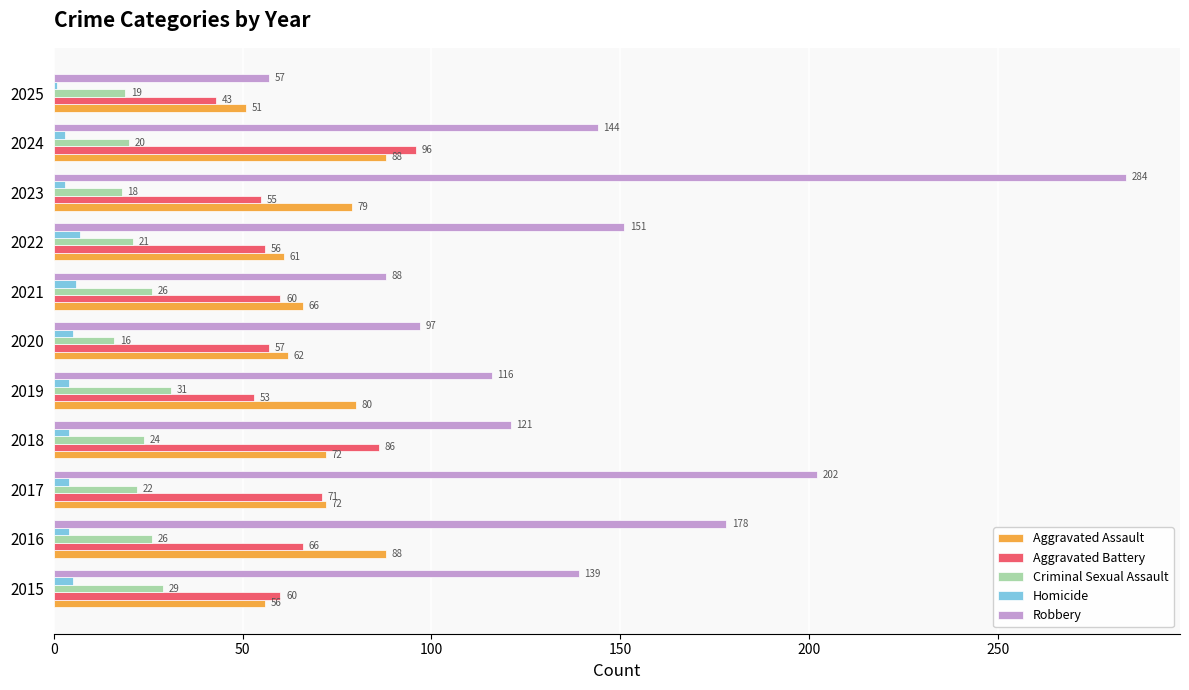

At how many categories does at least one series exceed 156?

3